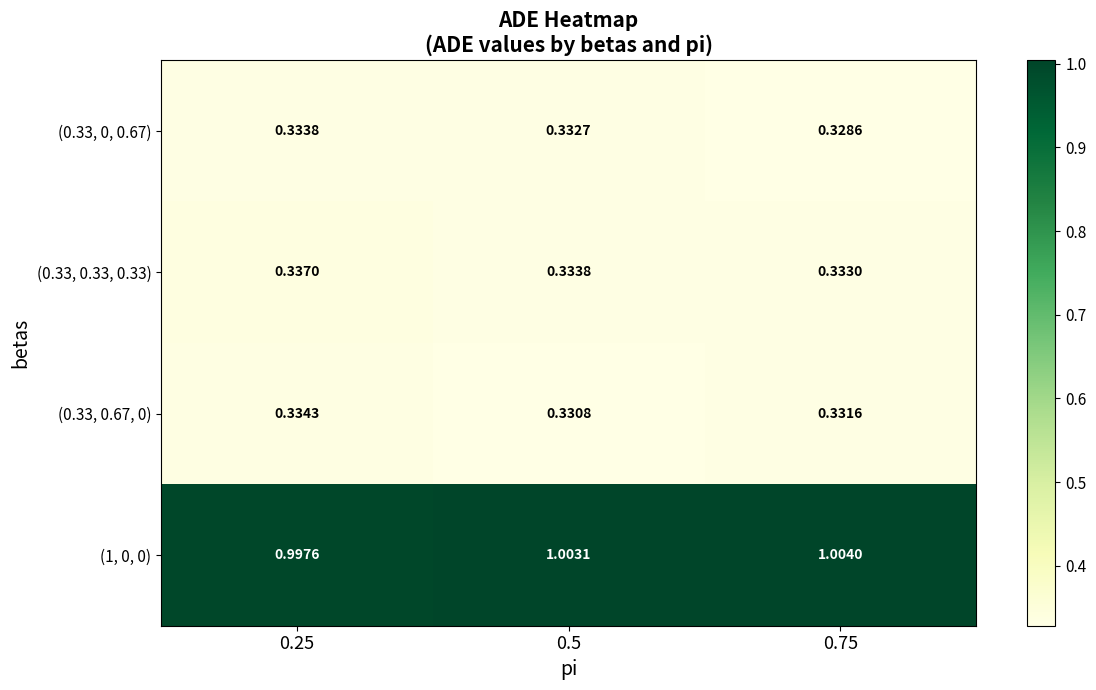

What is the smallest value displayed?

0.3